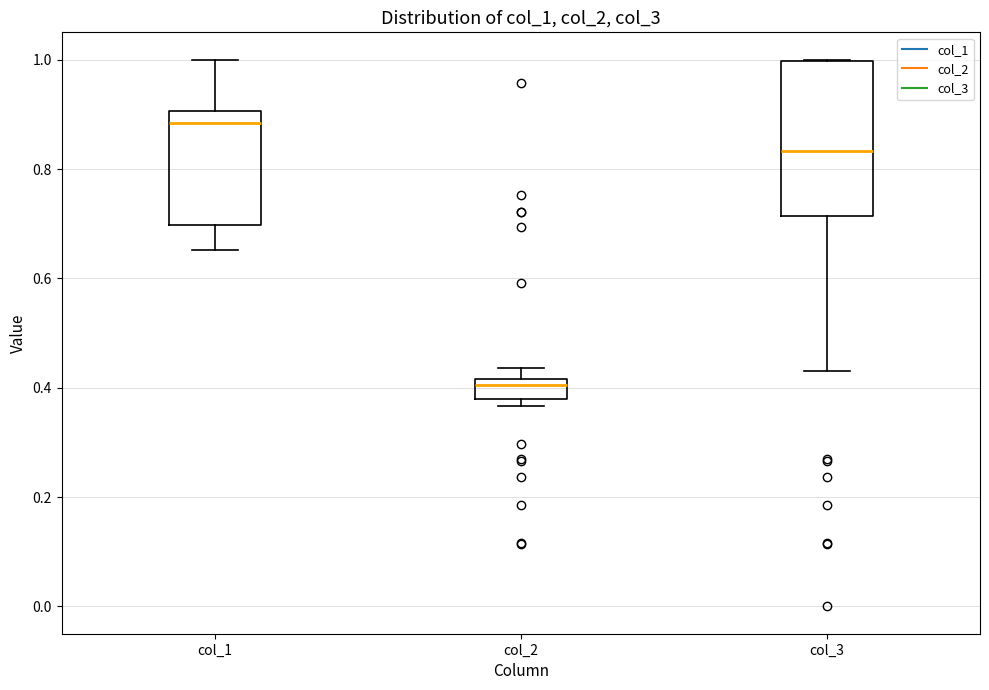

Where does the lower whisker of the box for col_1 end on the y-axis? The values are not printed on the chart, so give them approximately, as read against the axis.

0.66